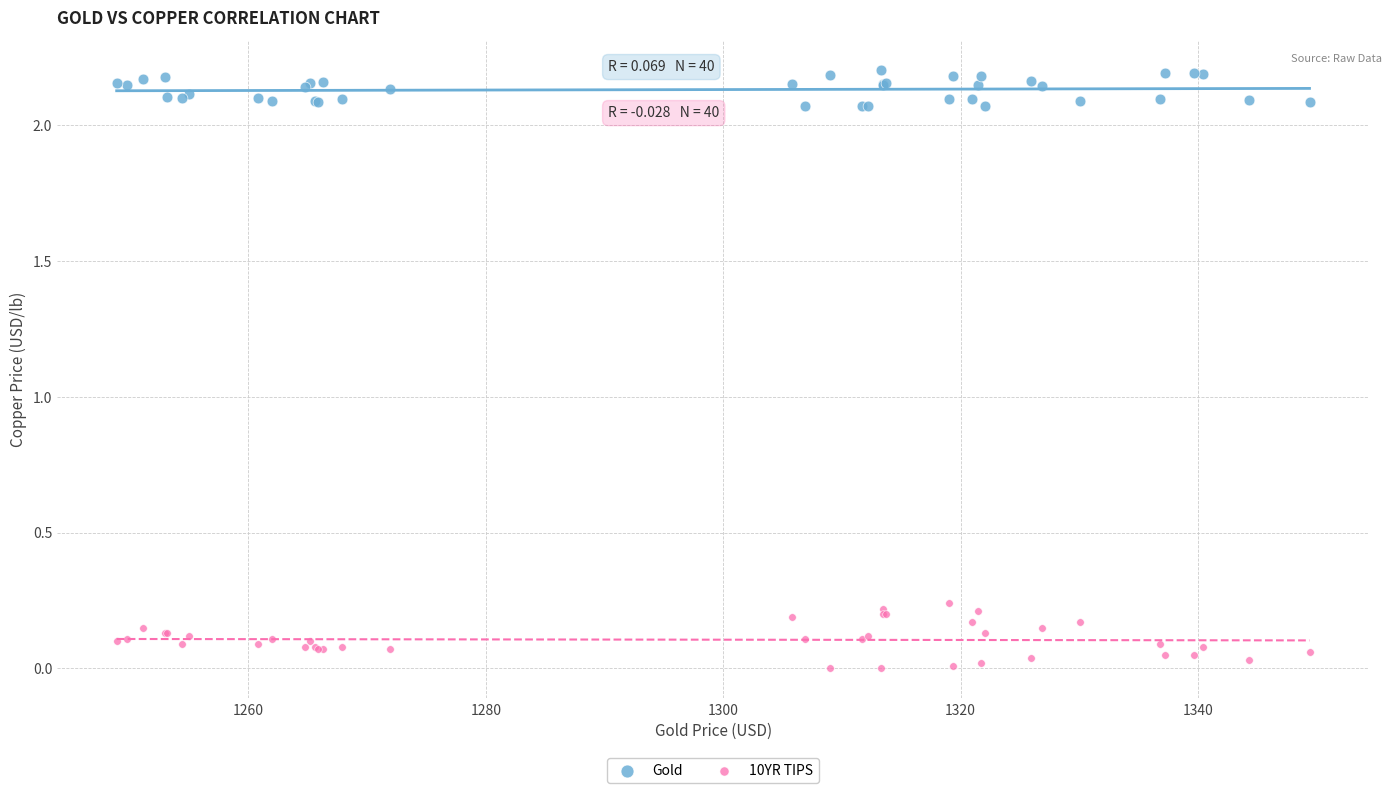

What are all the series names shown in the legend?

Gold, 10YR TIPS